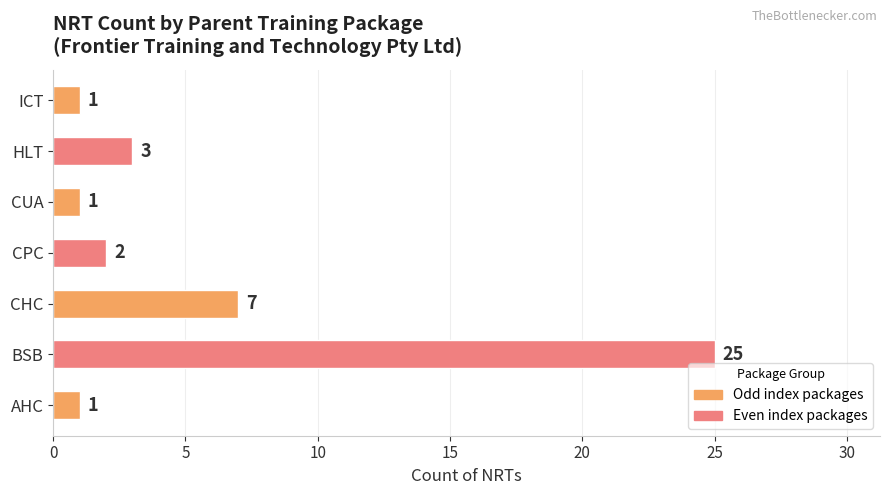

Reading bottom to top, transcribe all the data shown in this chart.

AHC=1	BSB=25	CHC=7	CPC=2	CUA=1	HLT=3	ICT=1